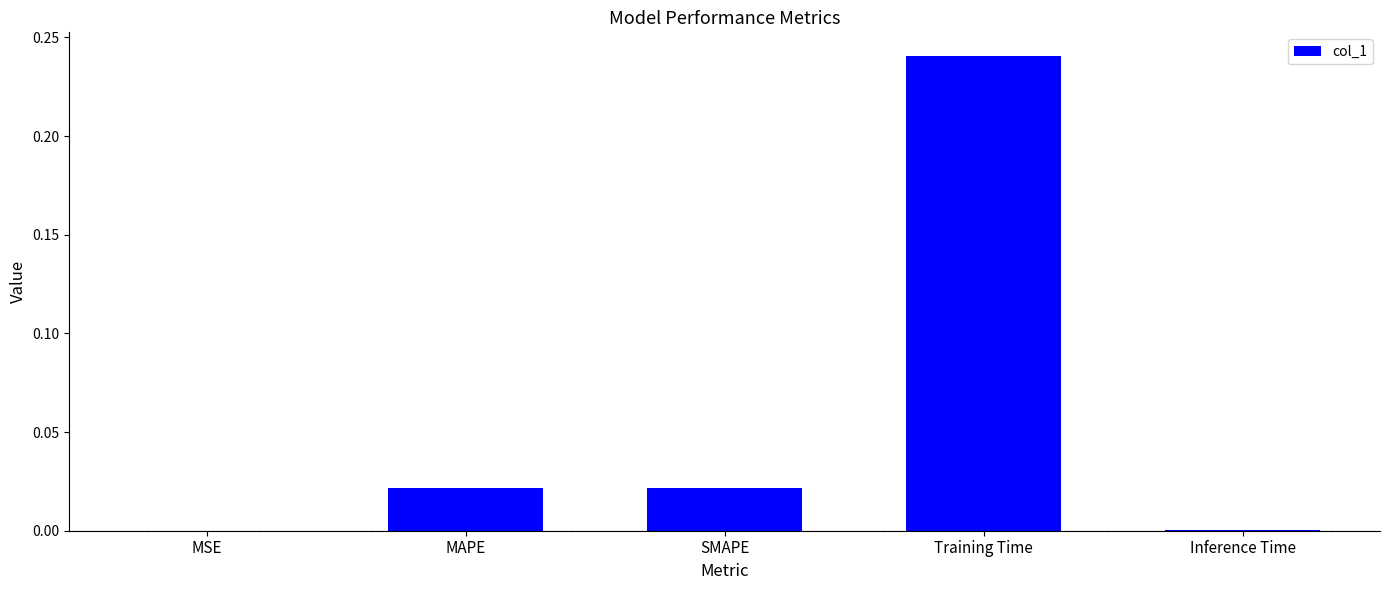

Which label corresponds to the largest value in the chart?

Training Time